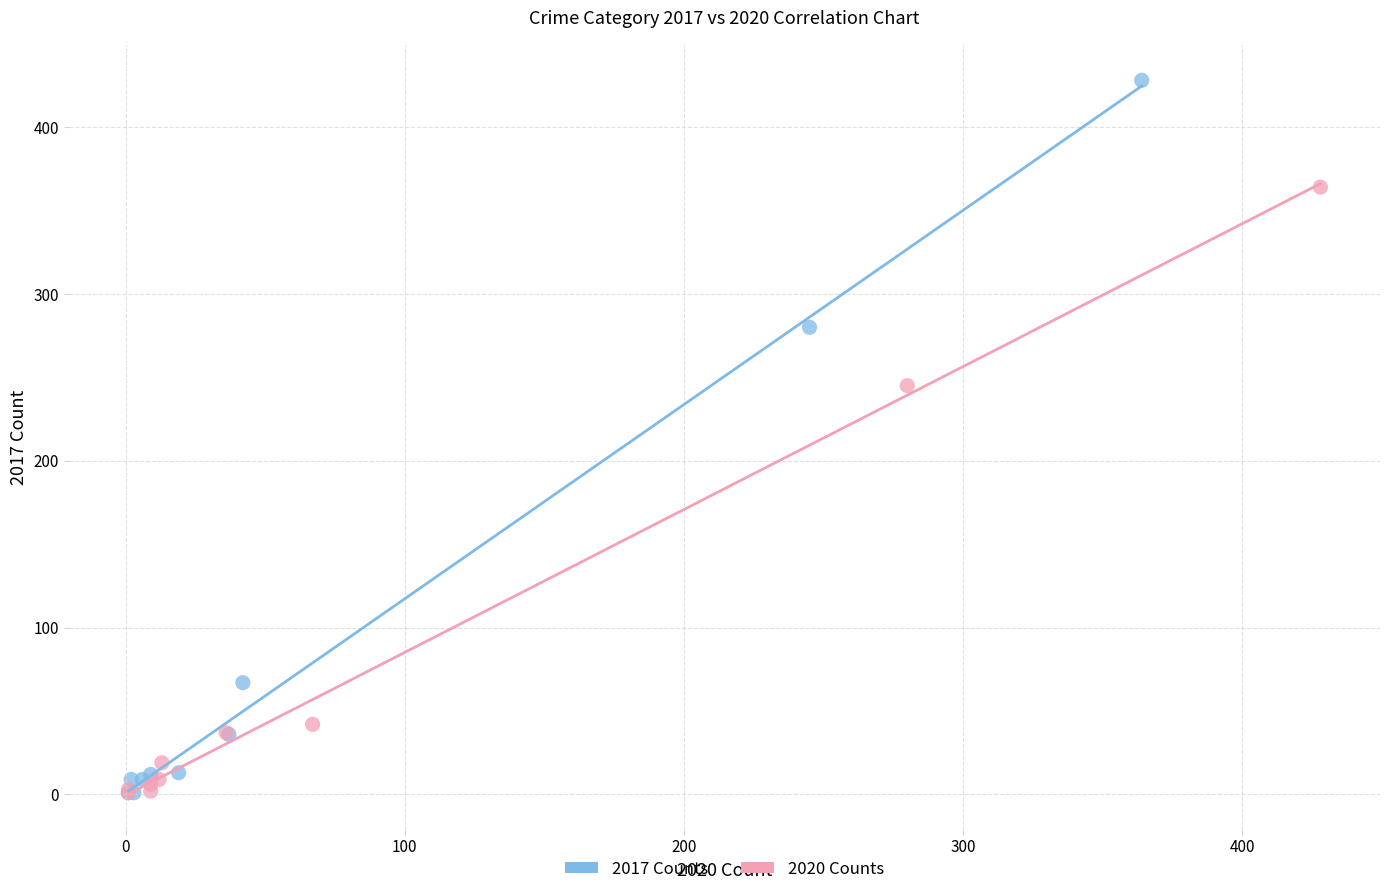

Which series has the largest Y range (max minus min)?

2017 Counts